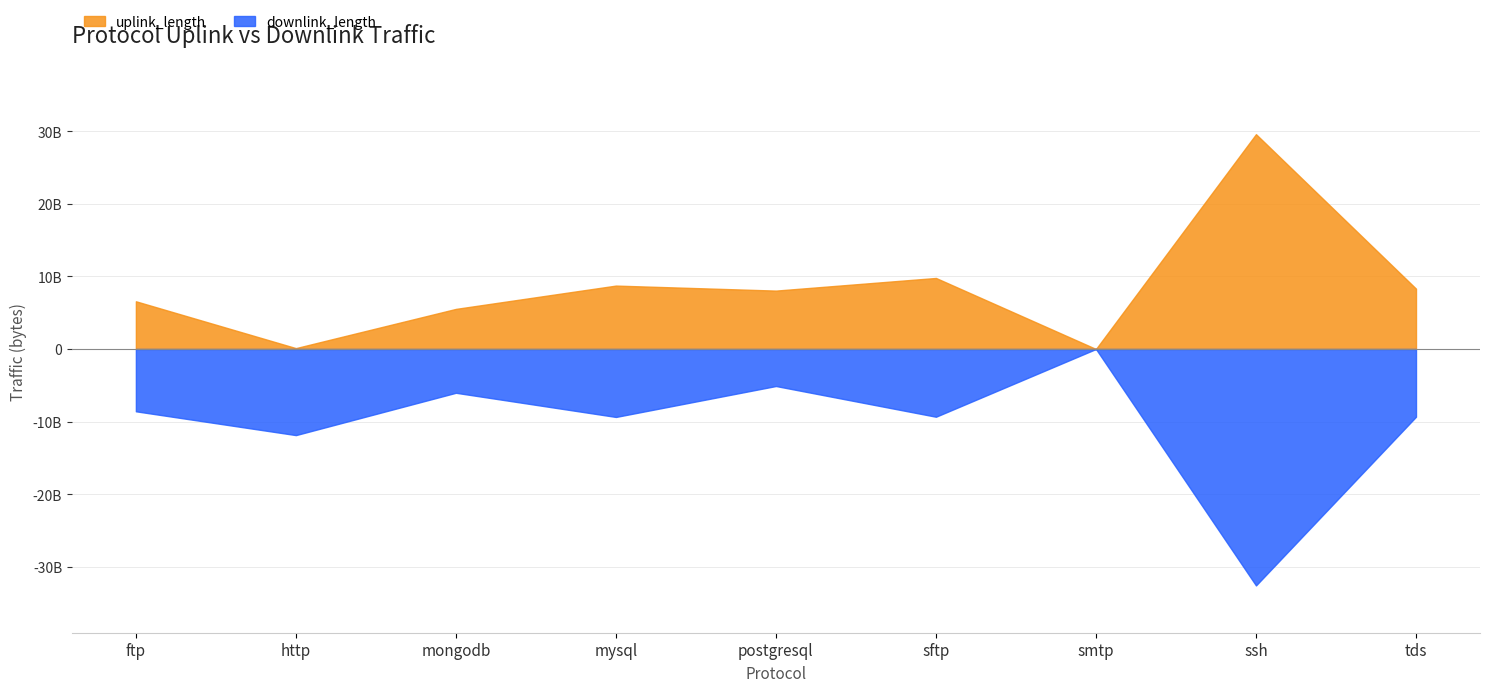

List the series in order of their overall mean, highest first.

uplink_length, downlink_length